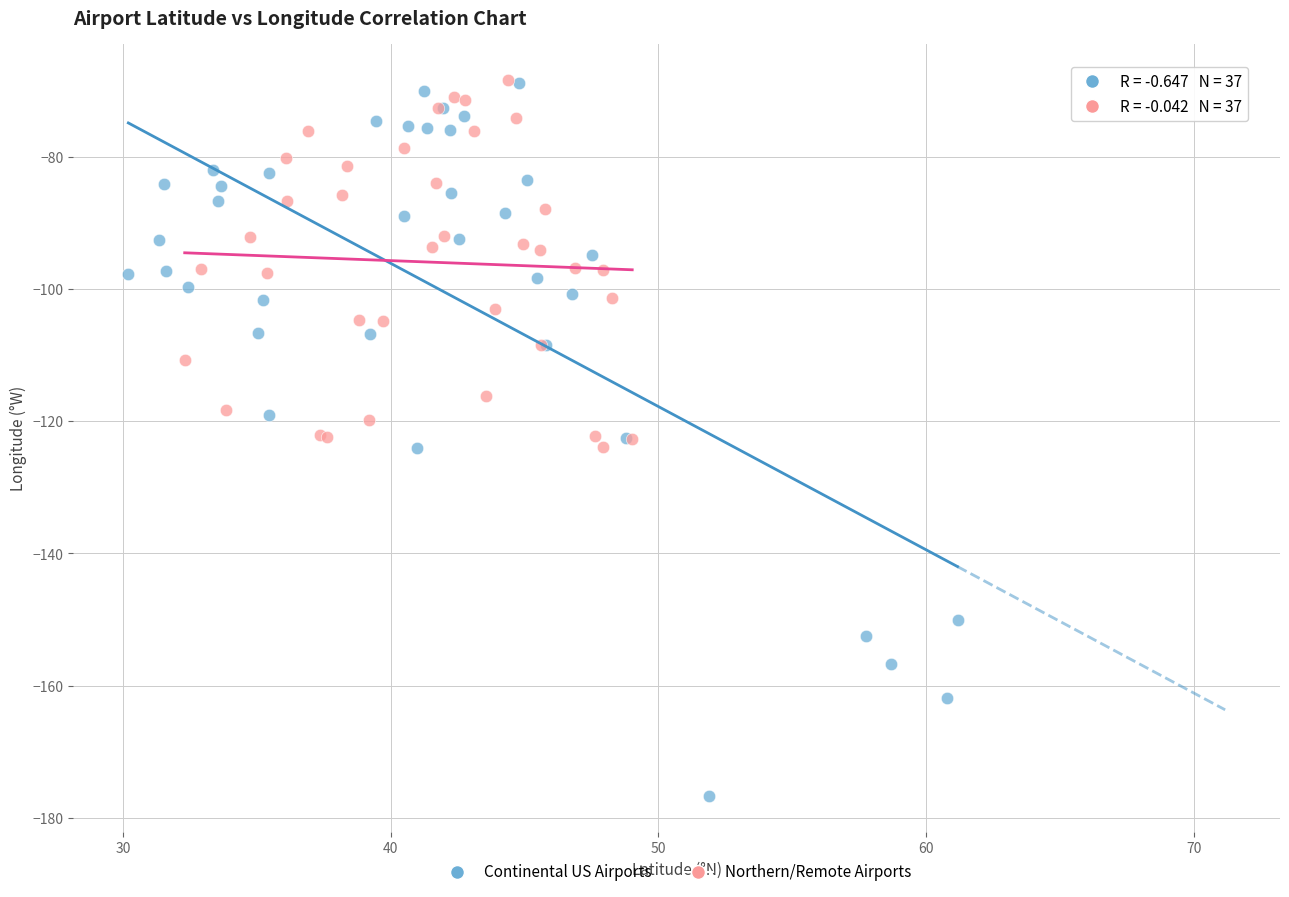

Which series has the largest Y range (max minus min)?

Continental US Airports